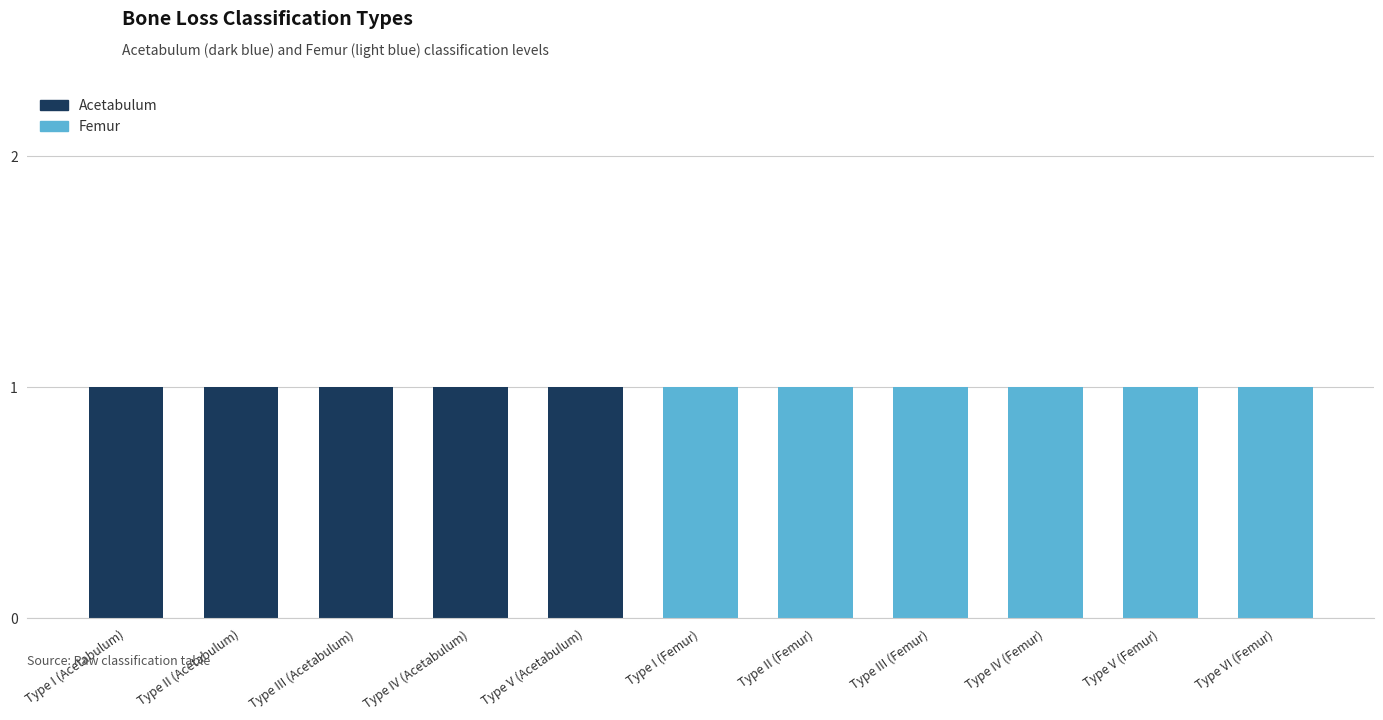

True or false: Acetabulum has a value of 1 at Type III (Acetabulum).

True